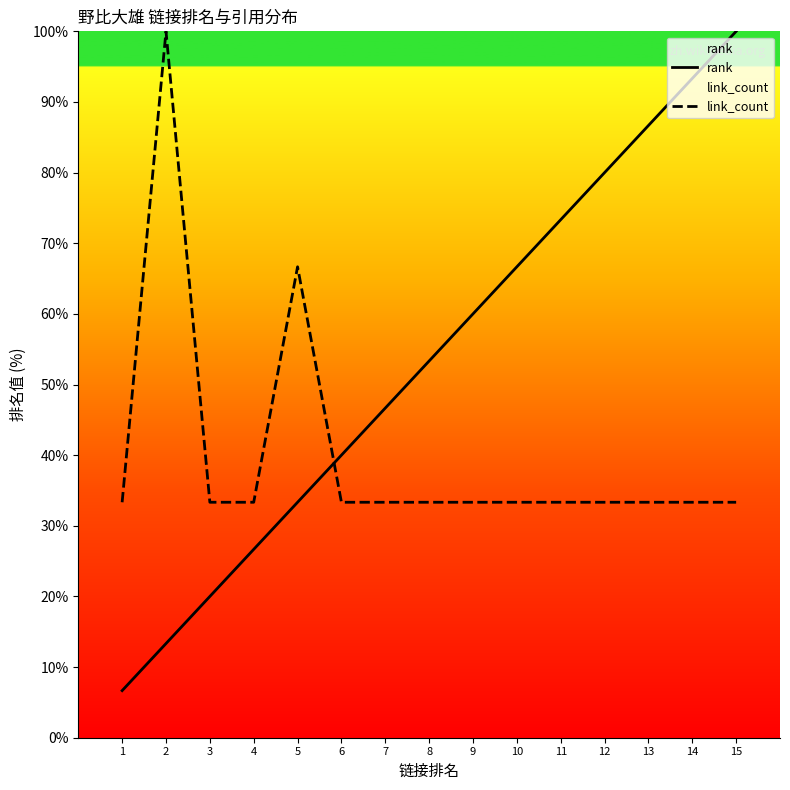

Read the link_count value at 2.

100.0